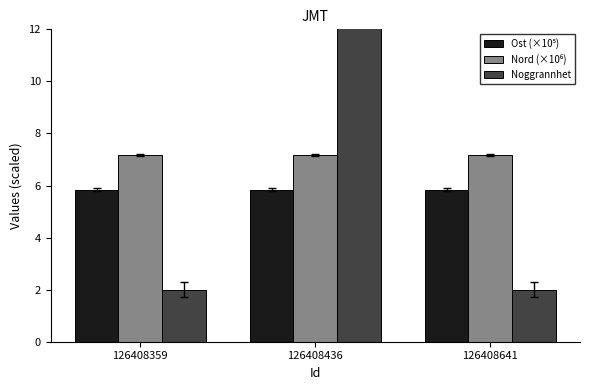

List the series in order of their peak value, lowest first.

Ost (×10⁵), Nord (×10⁶), Noggrannhet